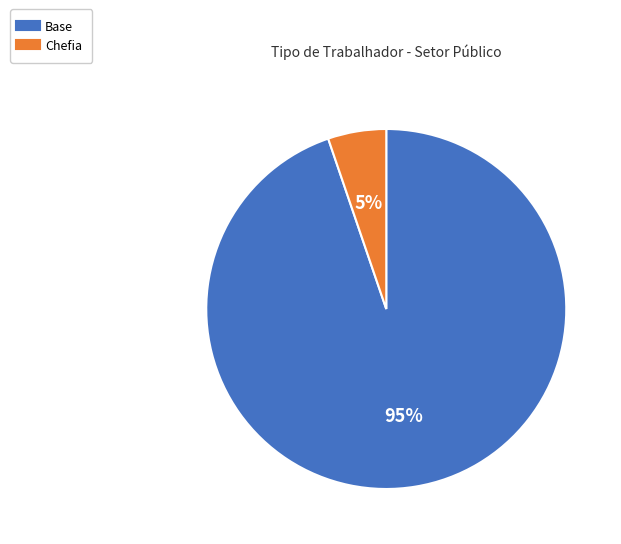

Combined, do Chefia and Base account for over 50%?

Yes